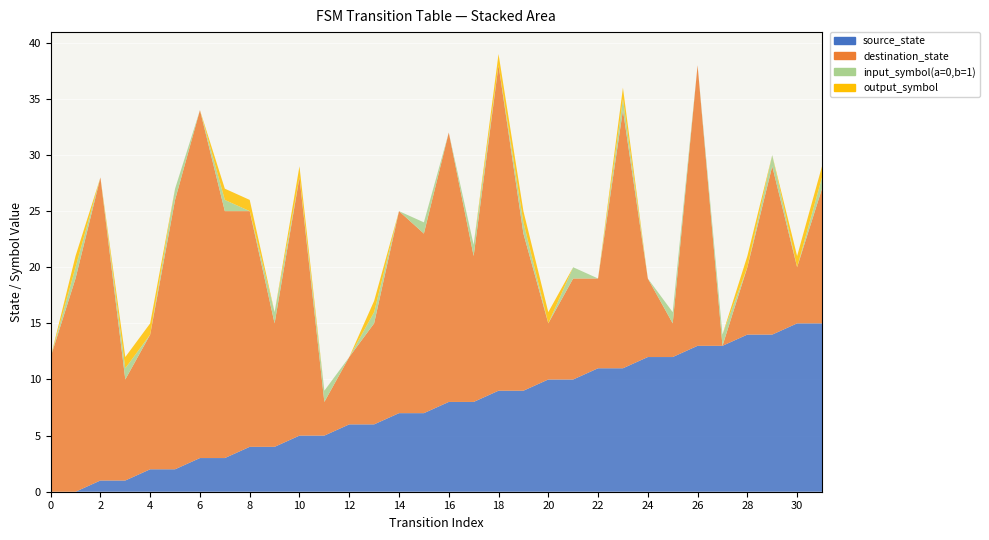

Reading left to right, transcribe all the data shown in this chart.

source_state: 0	0	1	1	2	2	3	3	4	4	5	5	6	6	7	7	8	8	9	9	10	10	11	11	12	12	13	13	14	14	15	15
destination_state: 12	19	27	9	12	24	31	22	21	11	23	3	6	9	18	16	24	13	29	14	5	9	8	23	7	3	25	0	6	15	5	12
input_symbol(a=0,b=1): 0	1	0	1	0	1	0	1	0	1	0	1	0	1	0	1	0	1	0	1	0	1	0	1	0	1	0	1	0	1	0	1
output_symbol: 0	1	0	1	1	0	0	1	1	0	1	0	0	1	0	0	0	0	1	1	1	0	0	1	0	0	0	0	1	0	1	1